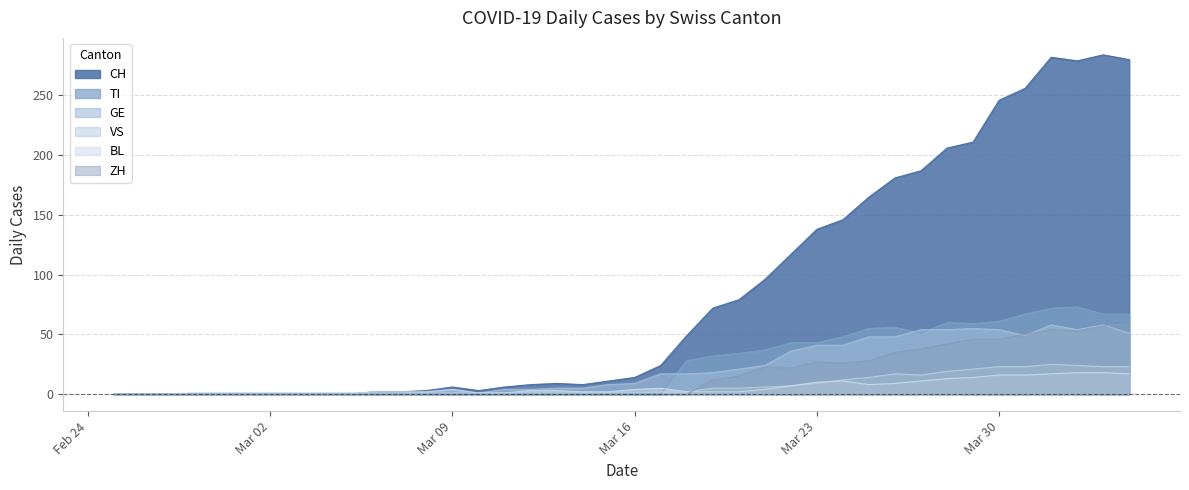

Between 2020-03-21 and 2020-03-25, which is larger?

2020-03-25